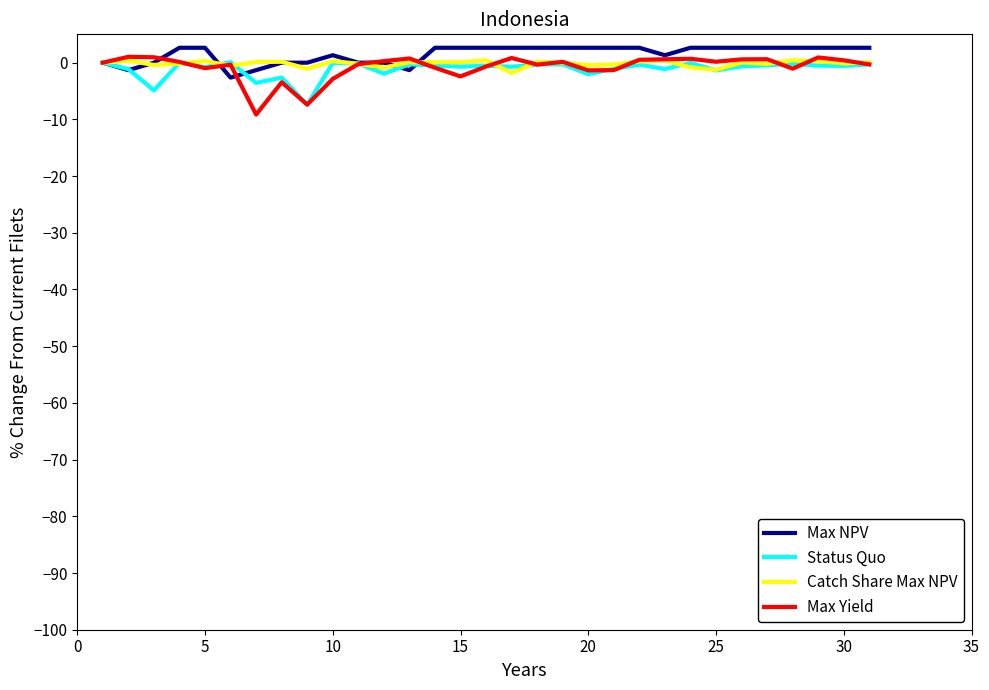

Which series has the largest total across all categories?

Max NPV